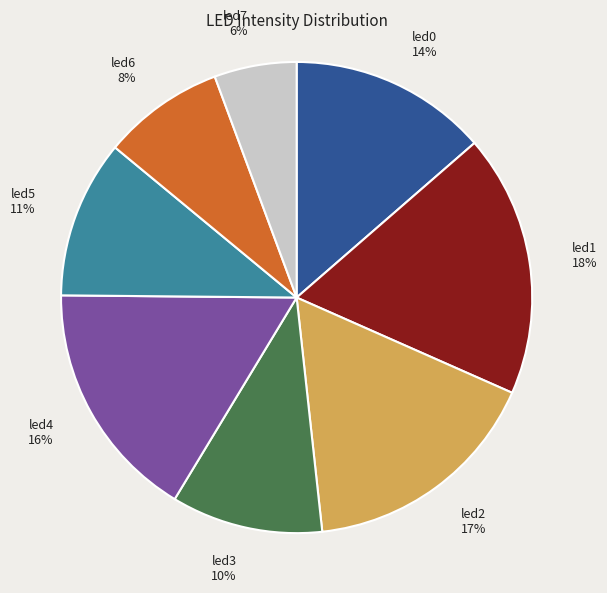

Which category has the biggest portion of the pie?

led1